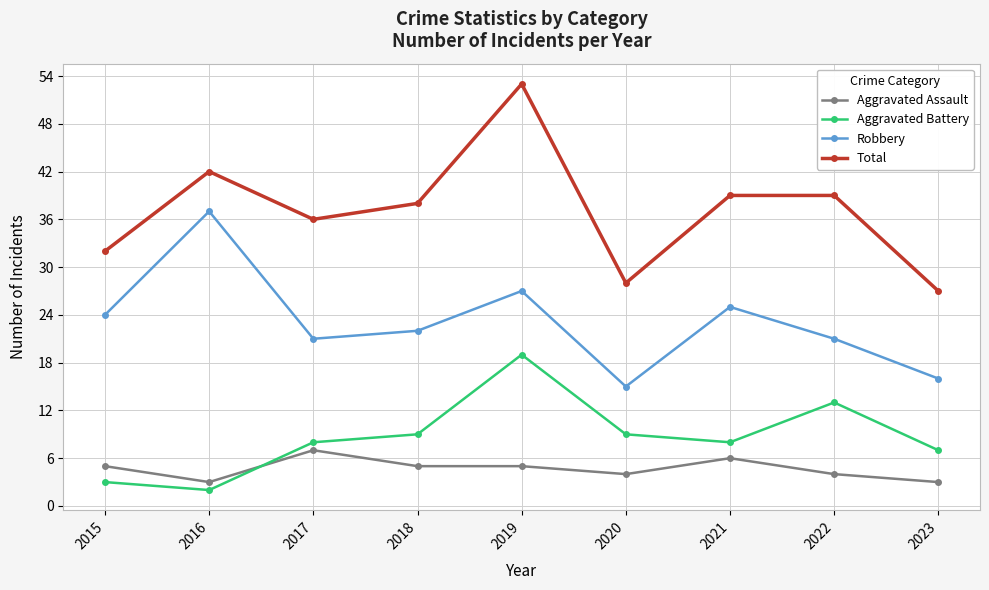

What is the sum of all Total values?

334